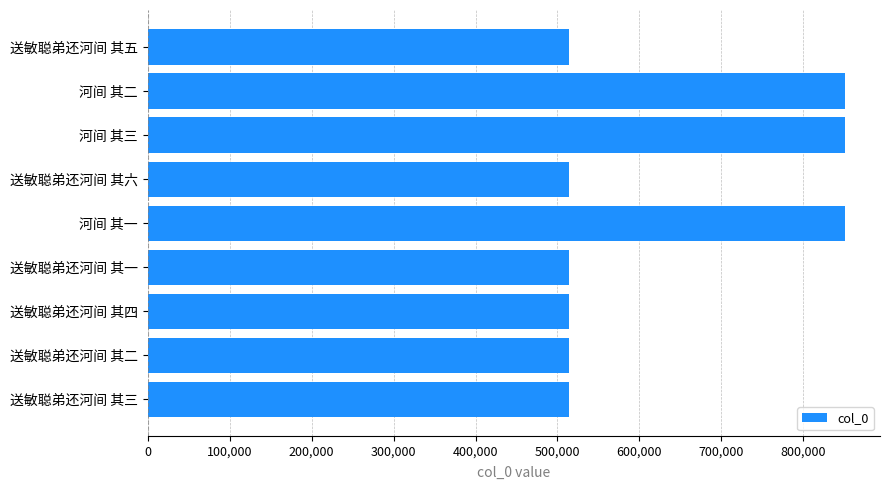

What is the approximate value at 送敏聪弟还河间 其五?

514358